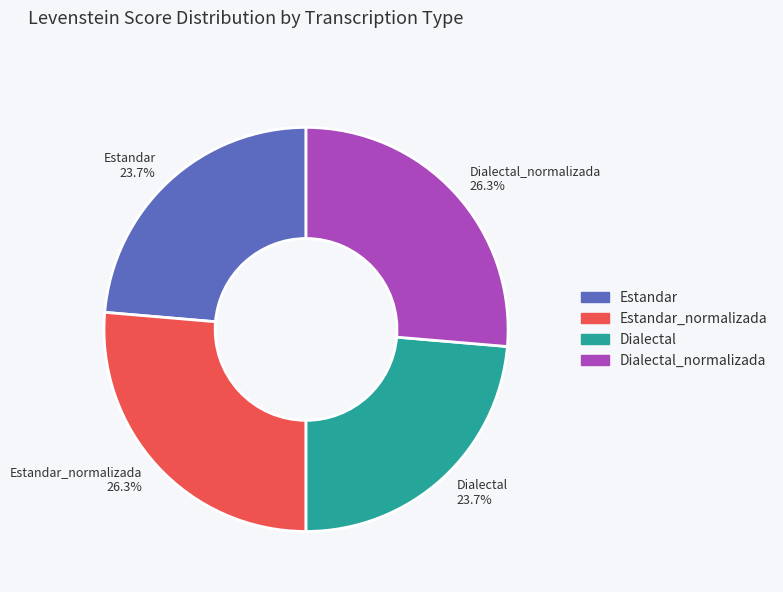

What portion of the pie excludes Dialectal 23.7%?

76.3%